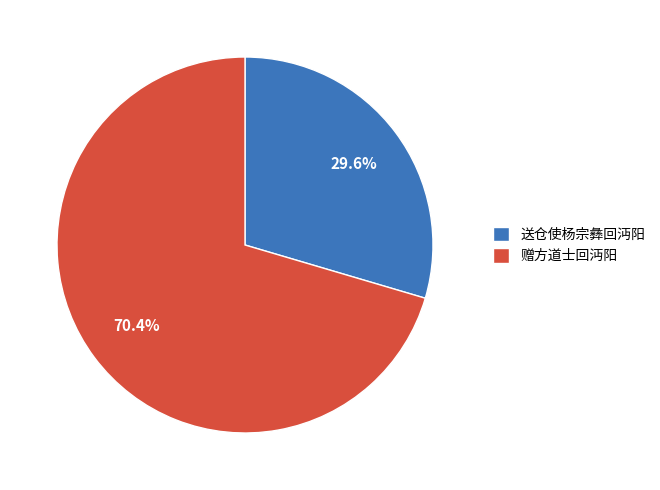

Between 赠方道士回沔阳 and 送仓使杨宗彝回沔阳, which is larger?

赠方道士回沔阳